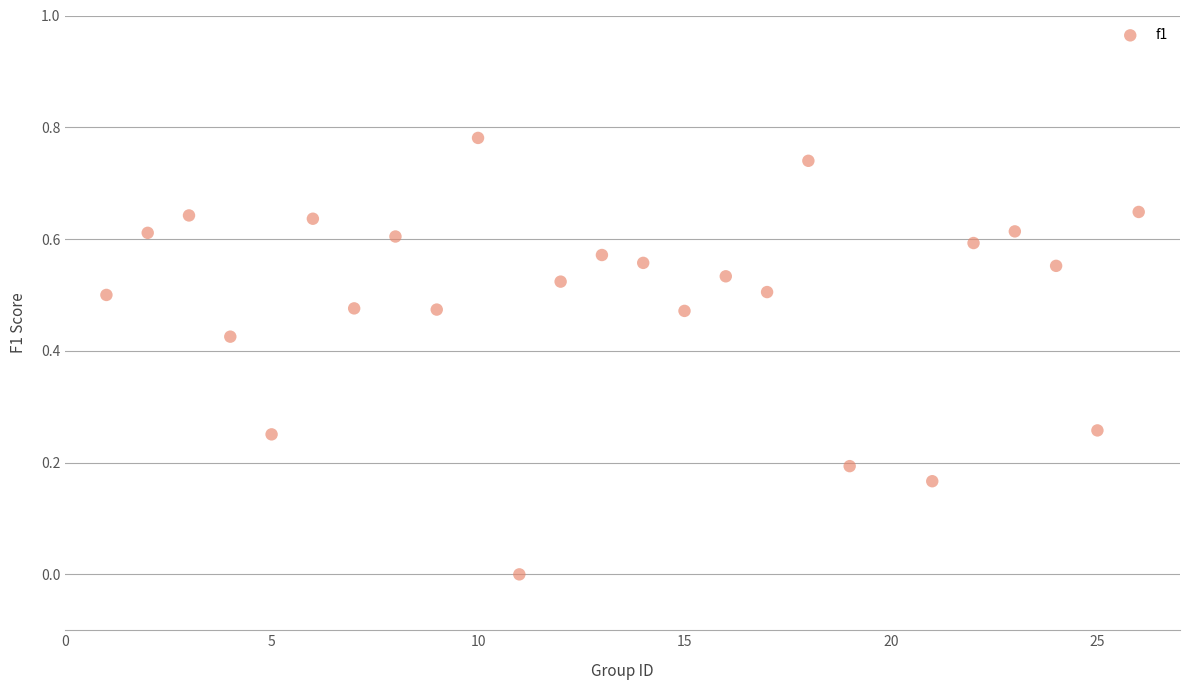

What is the range of X values (max minus min)?

25.0